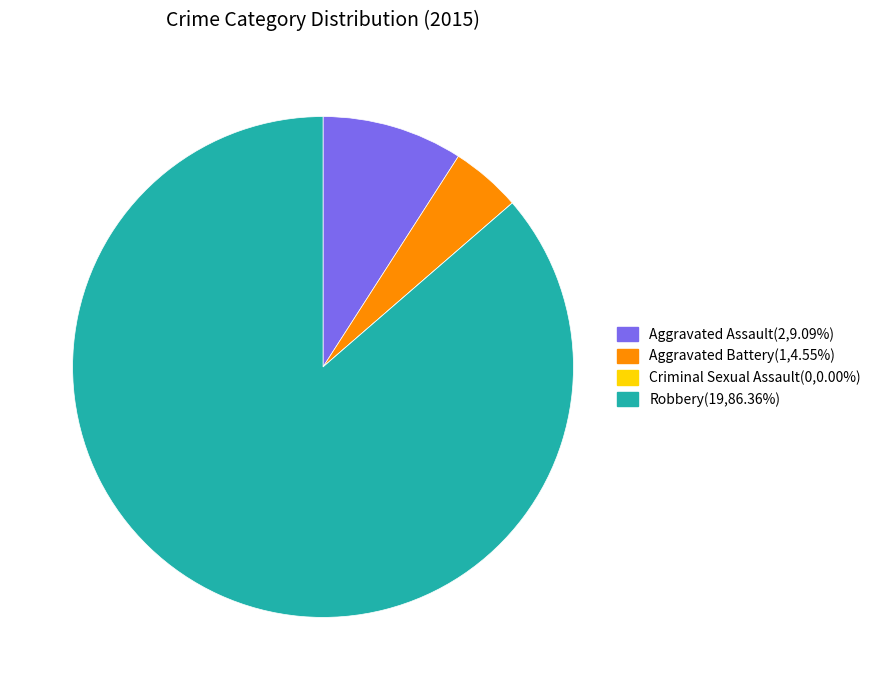

Combined, do Robbery(19,86.36%) and Aggravated Battery(1,4.55%) account for over 50%?

Yes